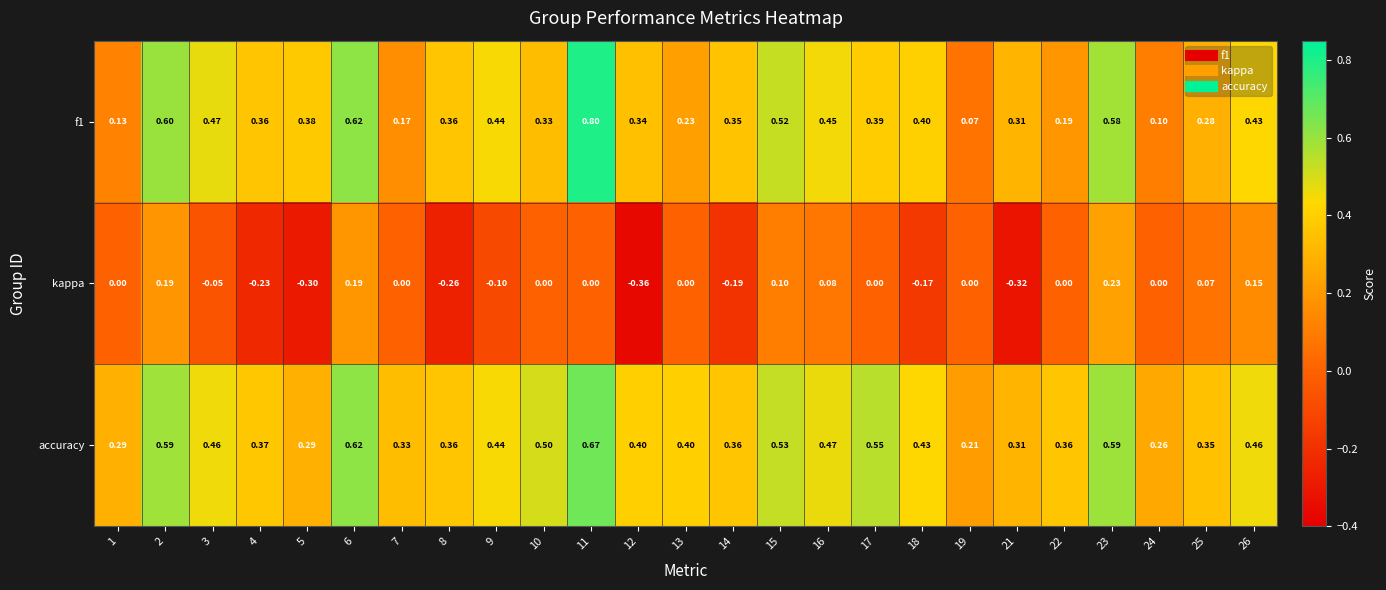

Which series changed the most between 15 and 21?

kappa